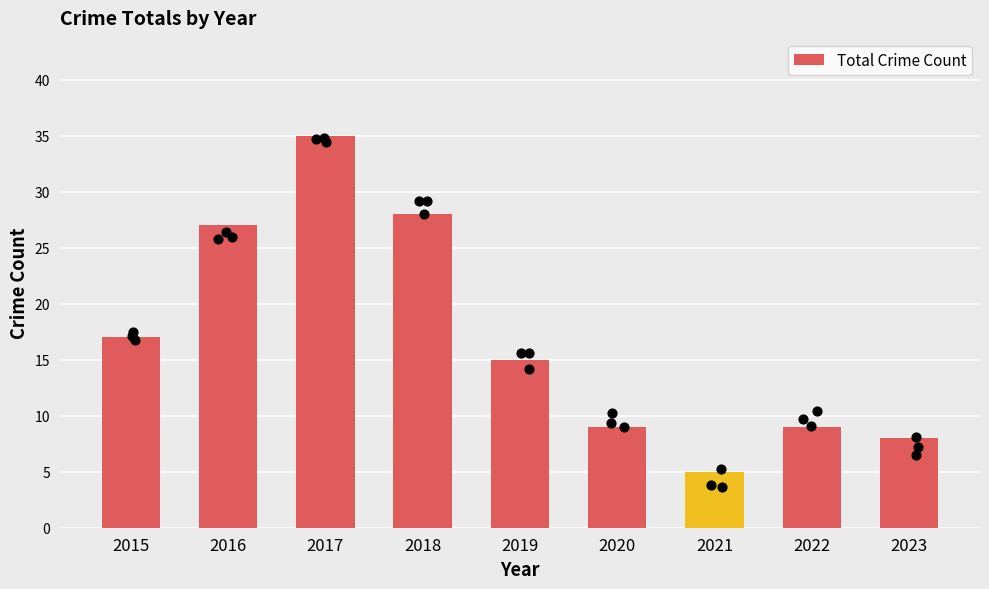

What is the change in value from 2015 to 2023?

-9